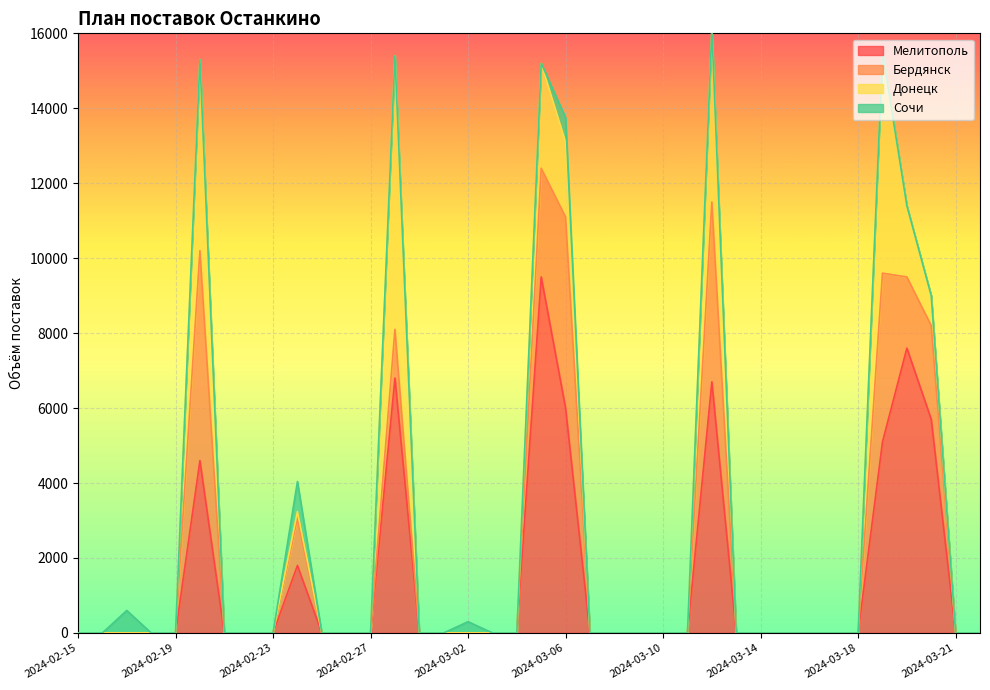

True or false: Мелитополь and Сочи intersect in this chart.

False